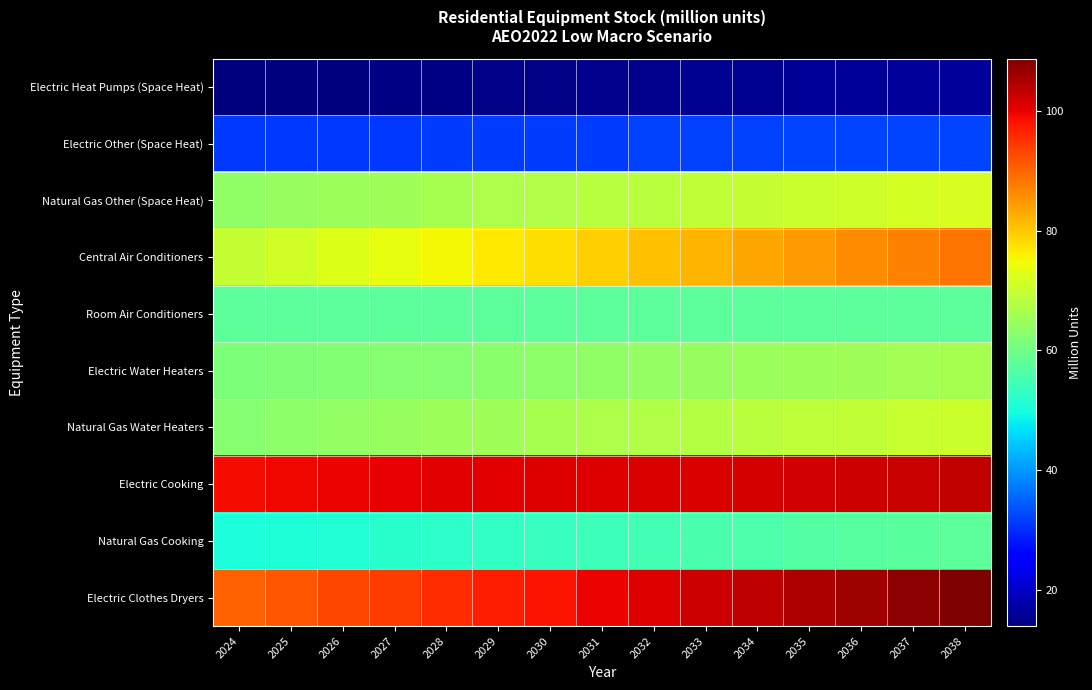

What is the minimum value shown in the chart?

13.9